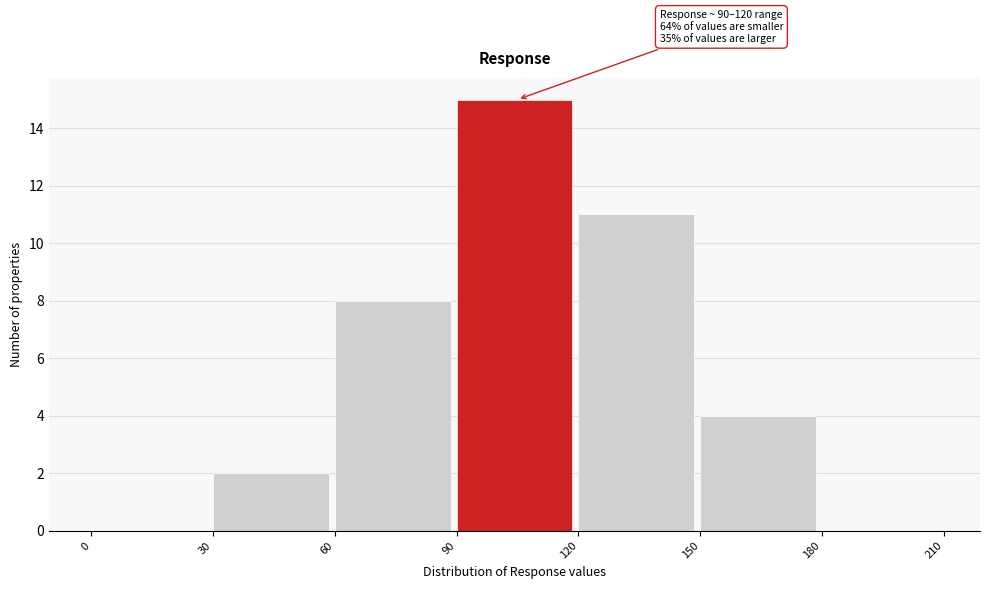

Over which range of the x-axis is the bar tallest?

90 to 120